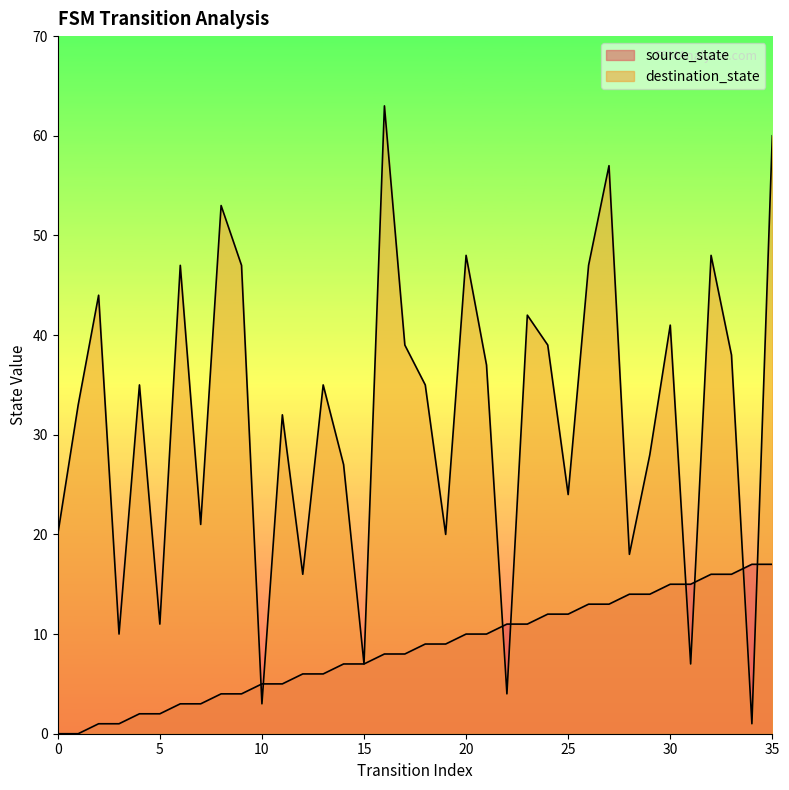

How many data points in destination_state are above 35?

16